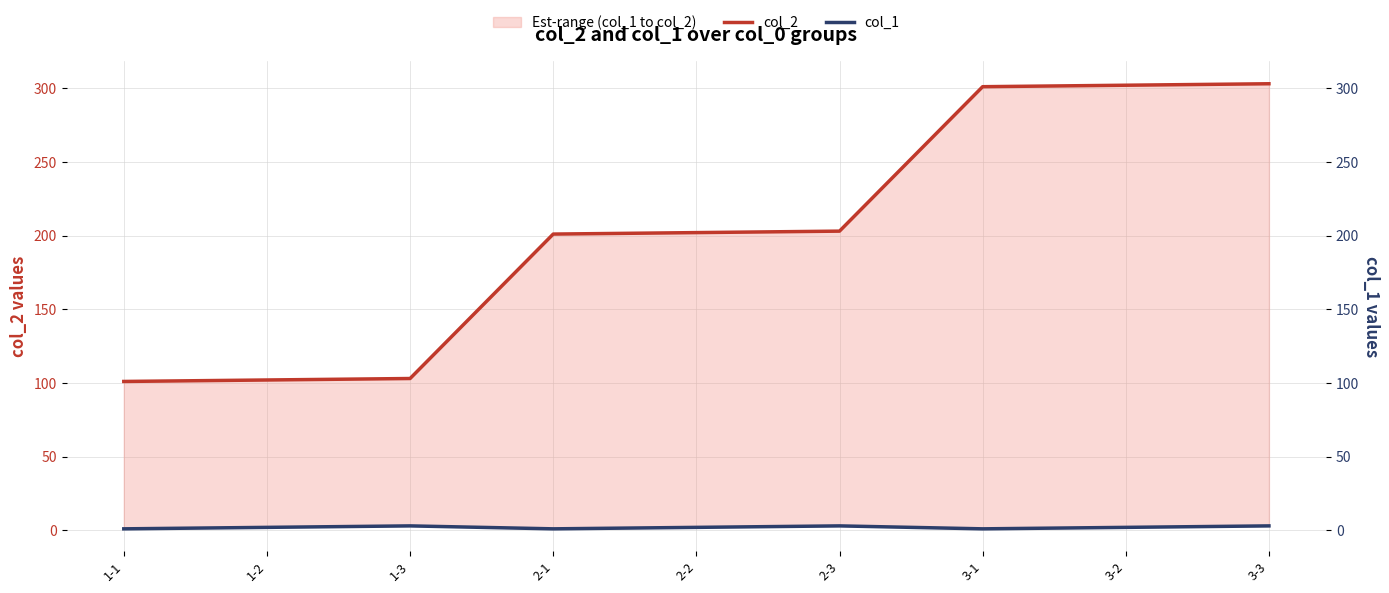

Is the value of col_2 at 3-1 greater than the value of col_1 at 1-3?

Yes